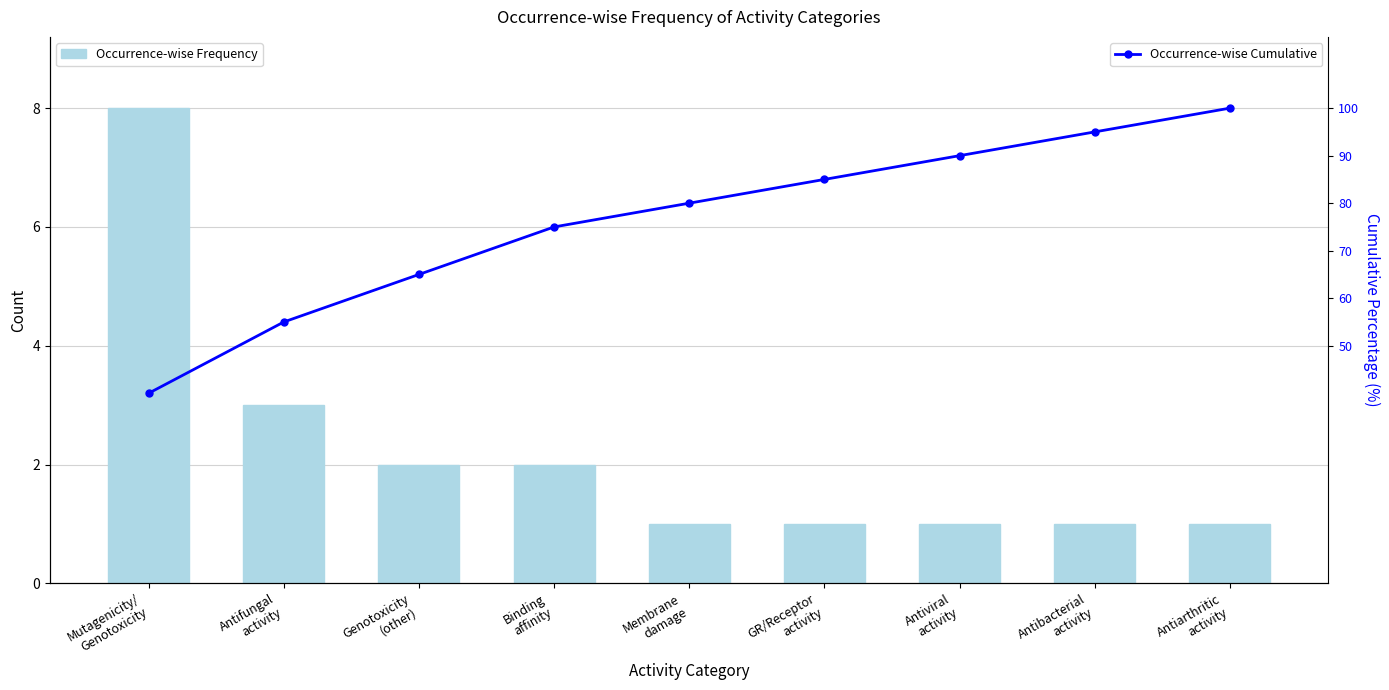

What is the greatest value displayed?

100.0